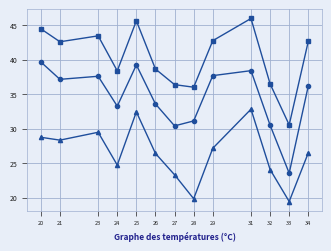

What is the spread (max minus min) of values at 21?

14.3